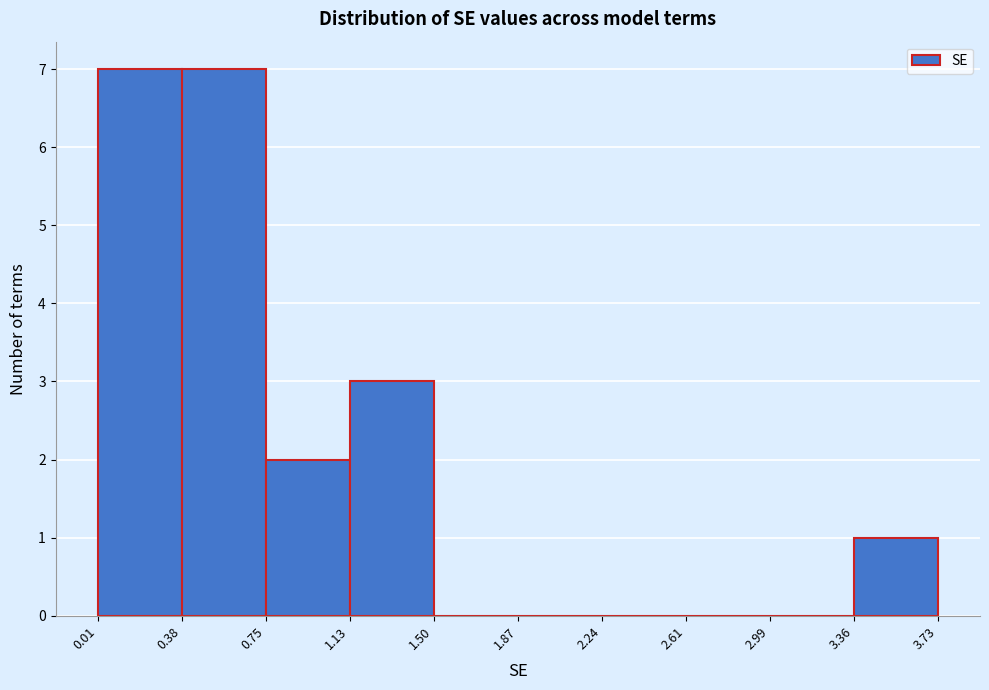

Reading left to right, transcribe this chart: for each bar, give the range it covers on the x-axis and its height. The values are not printed on the chart, so give them approximately, as read against the axis.

0.01 to 0.38: 7
0.38 to 0.75: 7
0.75 to 1.13: 2
1.13 to 1.50: 3
1.50 to 1.87: 0
1.87 to 2.24: 0
2.24 to 2.61: 0
2.61 to 2.99: 0
2.99 to 3.36: 0
3.36 to 3.73: 1